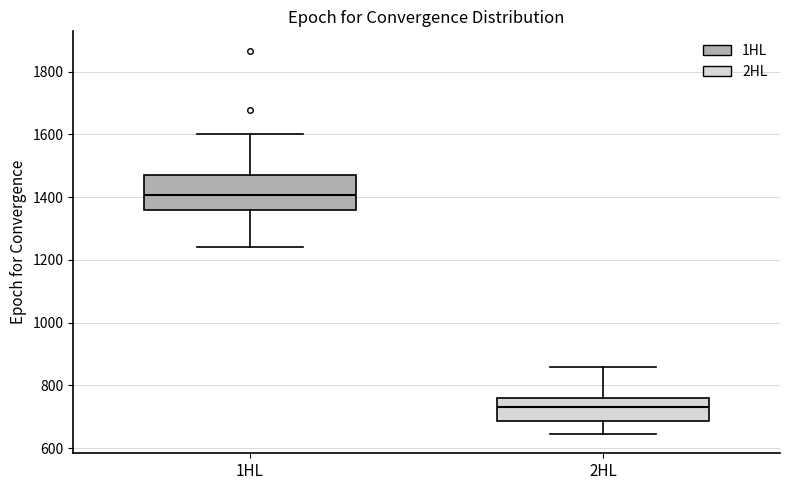

Where is the upper edge of the box for 2HL on the y-axis? The values are not printed on the chart, so give them approximately, as read against the axis.

760